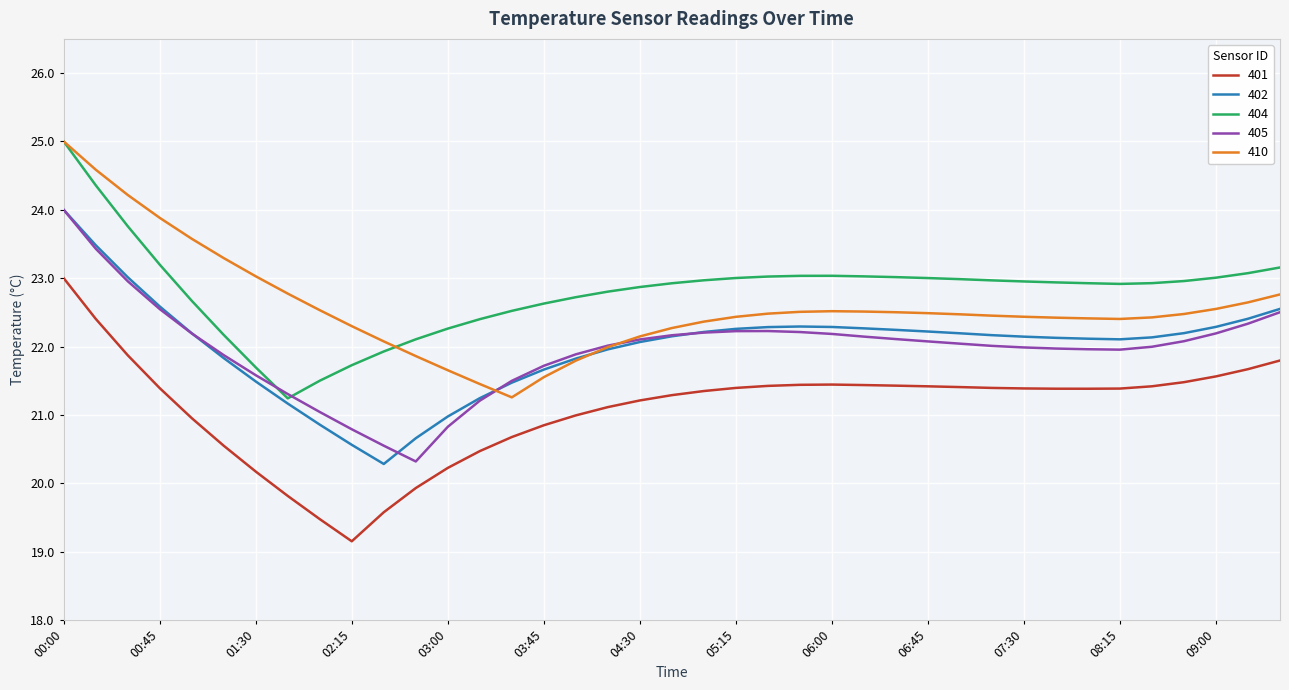

True or false: 401 and 410 cross at least once.

False